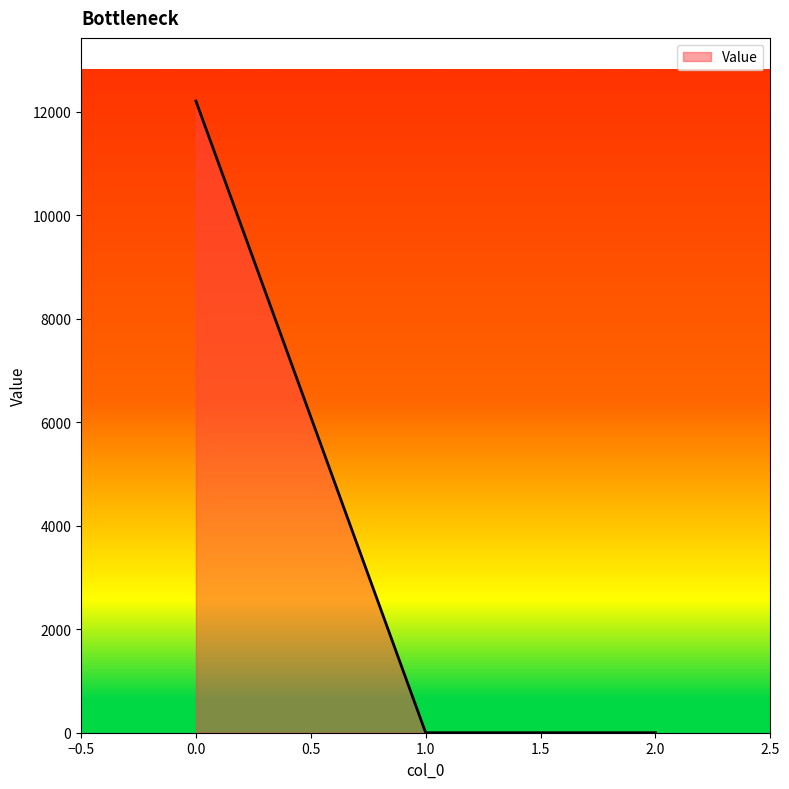

What is the greatest value displayed?

12205.5